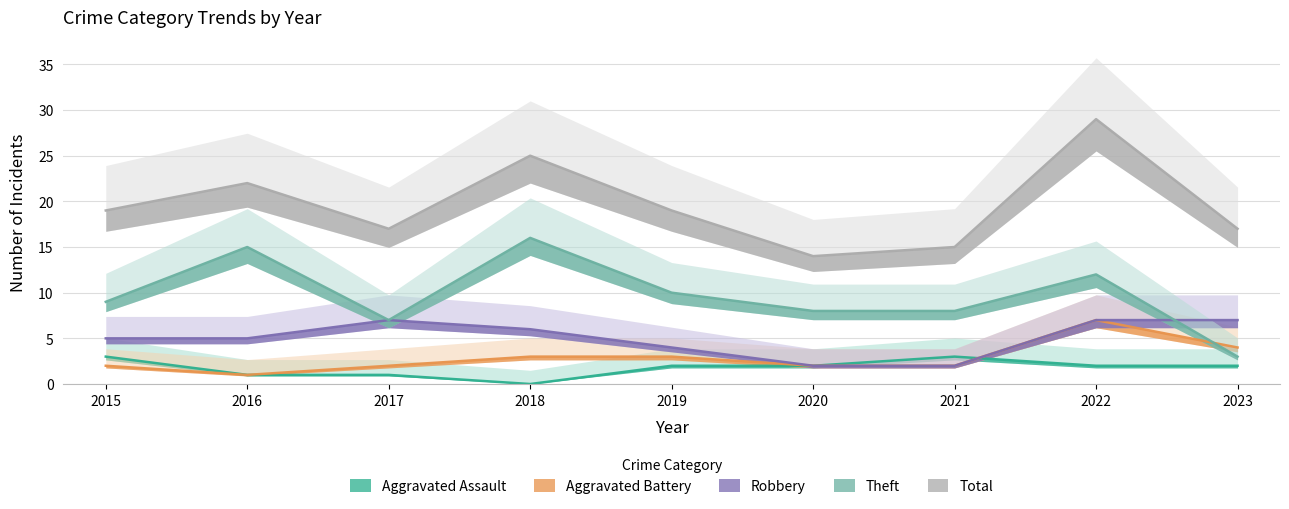

What is the sum of all Theft values?

88